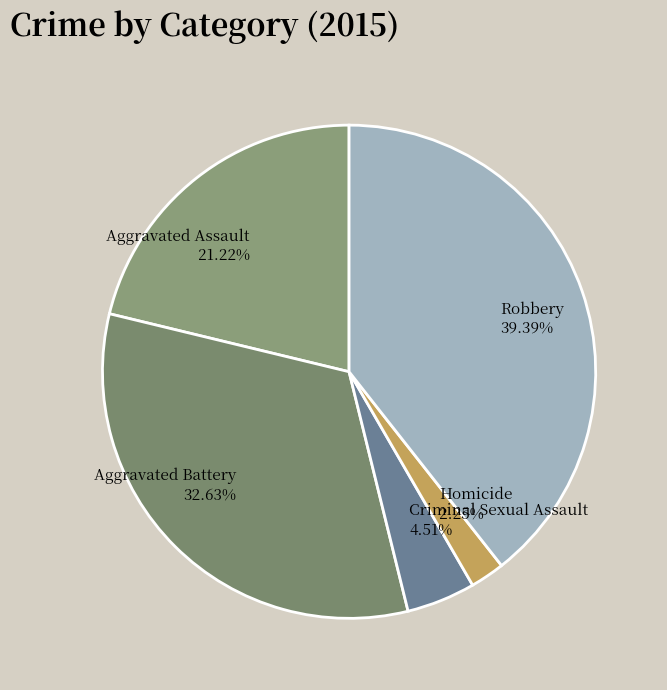

Which category has the biggest portion of the pie?

Robbery